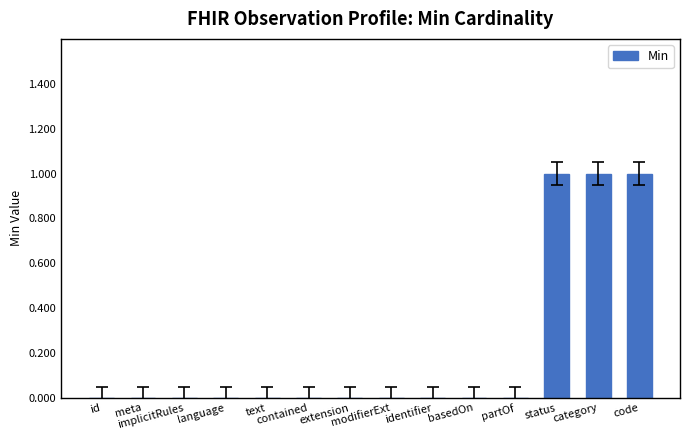

What is the sum of all values?

3